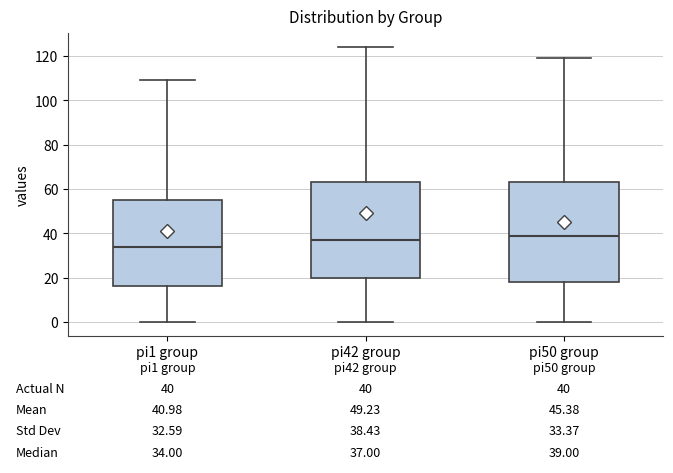

Which box has the highest median line?

pi50 group